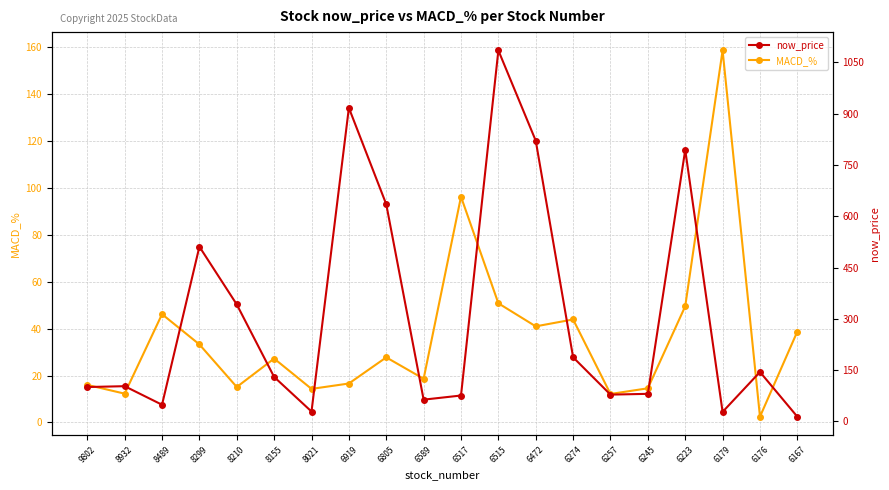

What is the value of the now_price point at the 6th from the left?

130.0